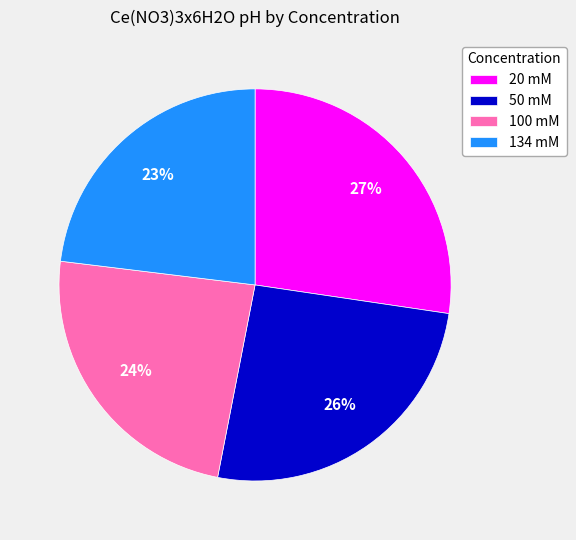

To the nearest percent, what is the combined percentage of 134 mM and 50 mM?

49%